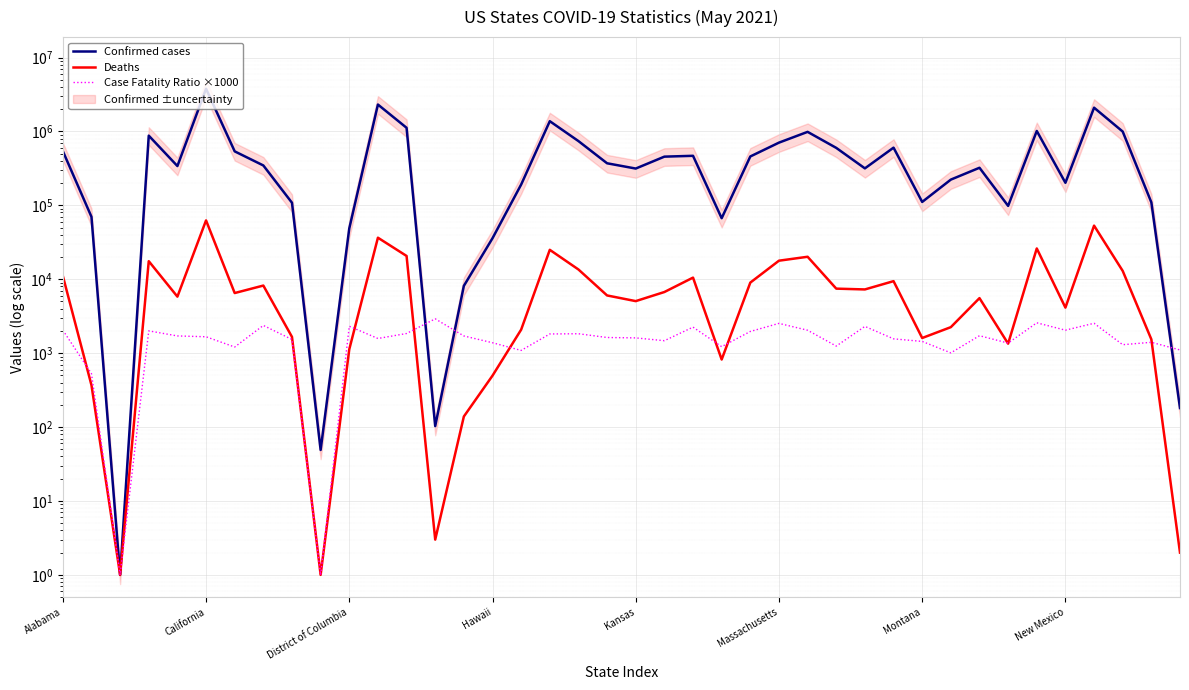

What is the total value across all series at 38?

112542.3